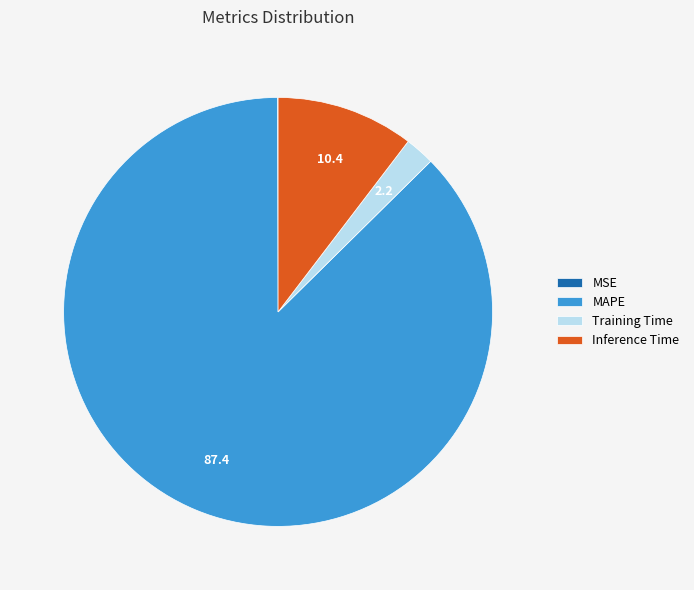

What is the largest slice in the pie chart?

MAPE